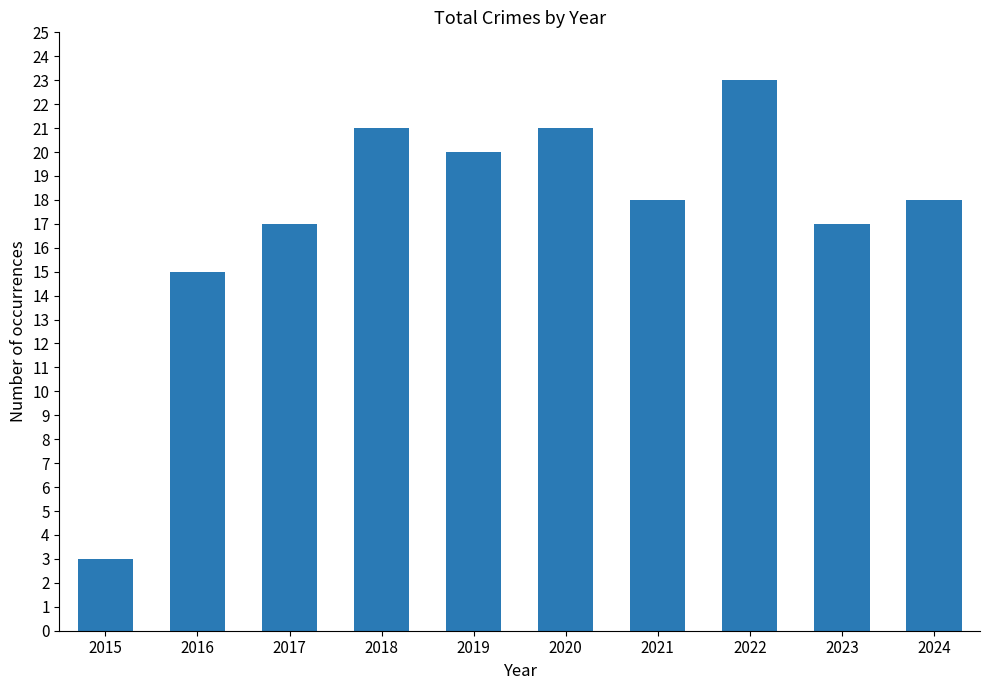

True or false: the data shows 36 at 2022.

False